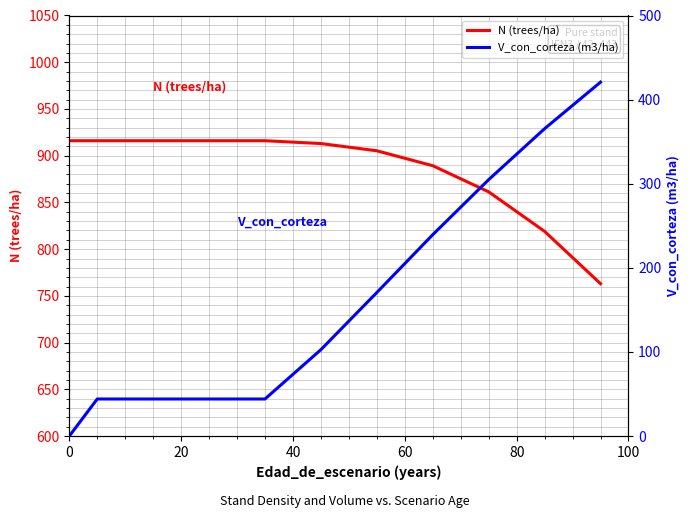

What is the maximum value for N (trees/ha)?

916.0